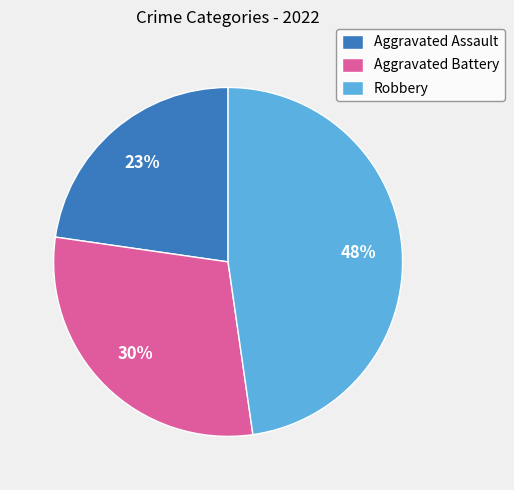

Is there a majority slice in this chart?

No